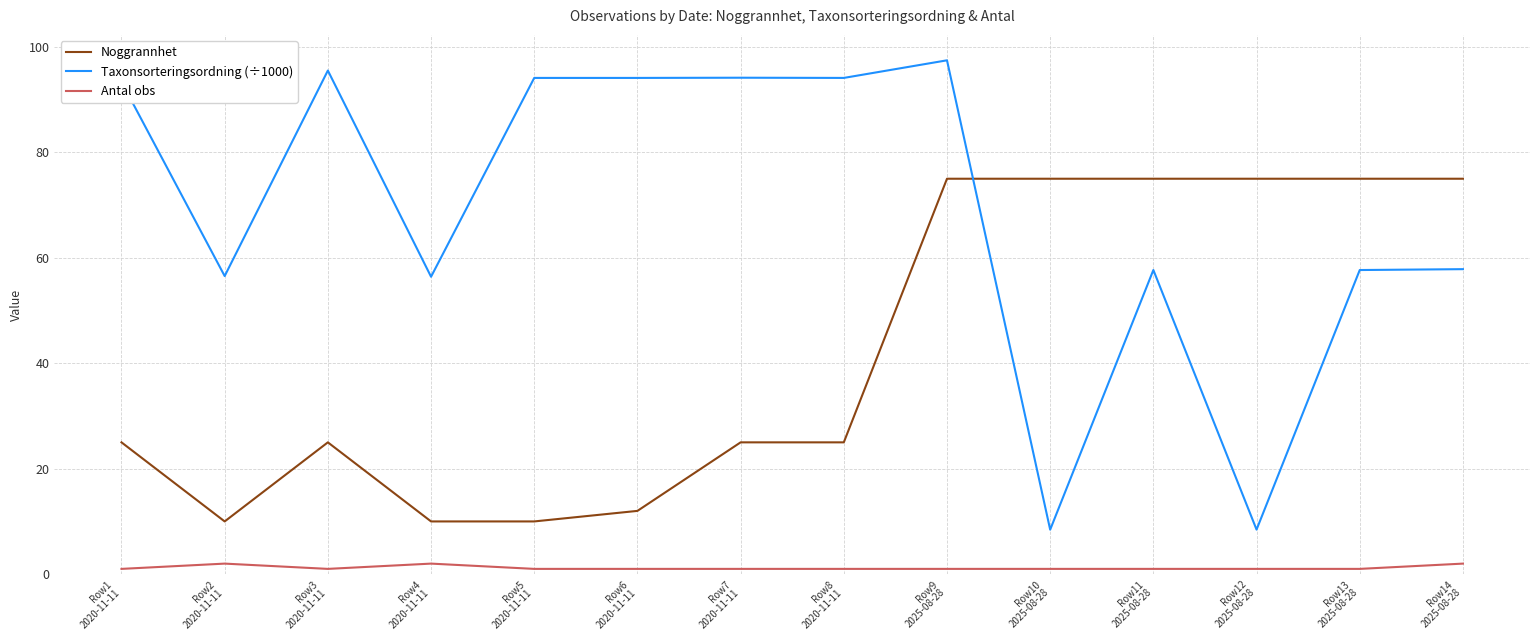

True or false: Taxonsorteringsordning (÷1000) and Antal obs cross at least once.

False